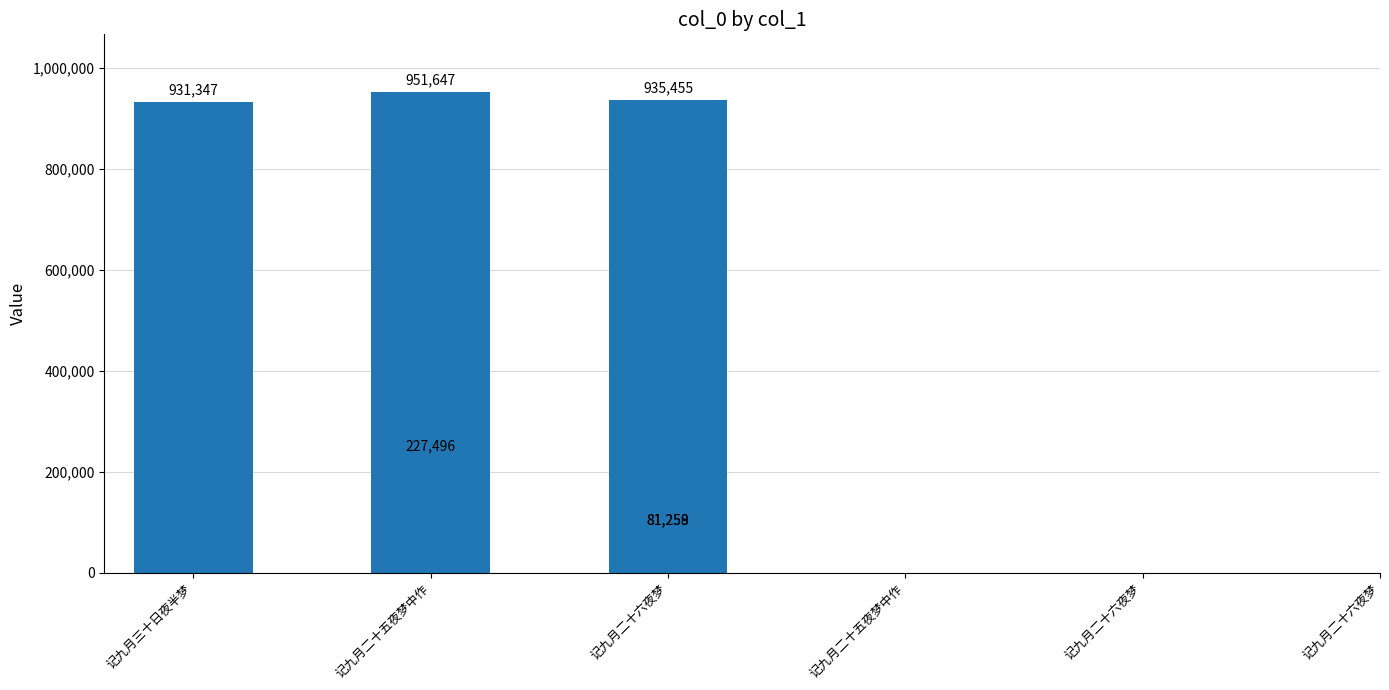

What is the label of the 1st bar from the left?

记九月三十日夜半梦